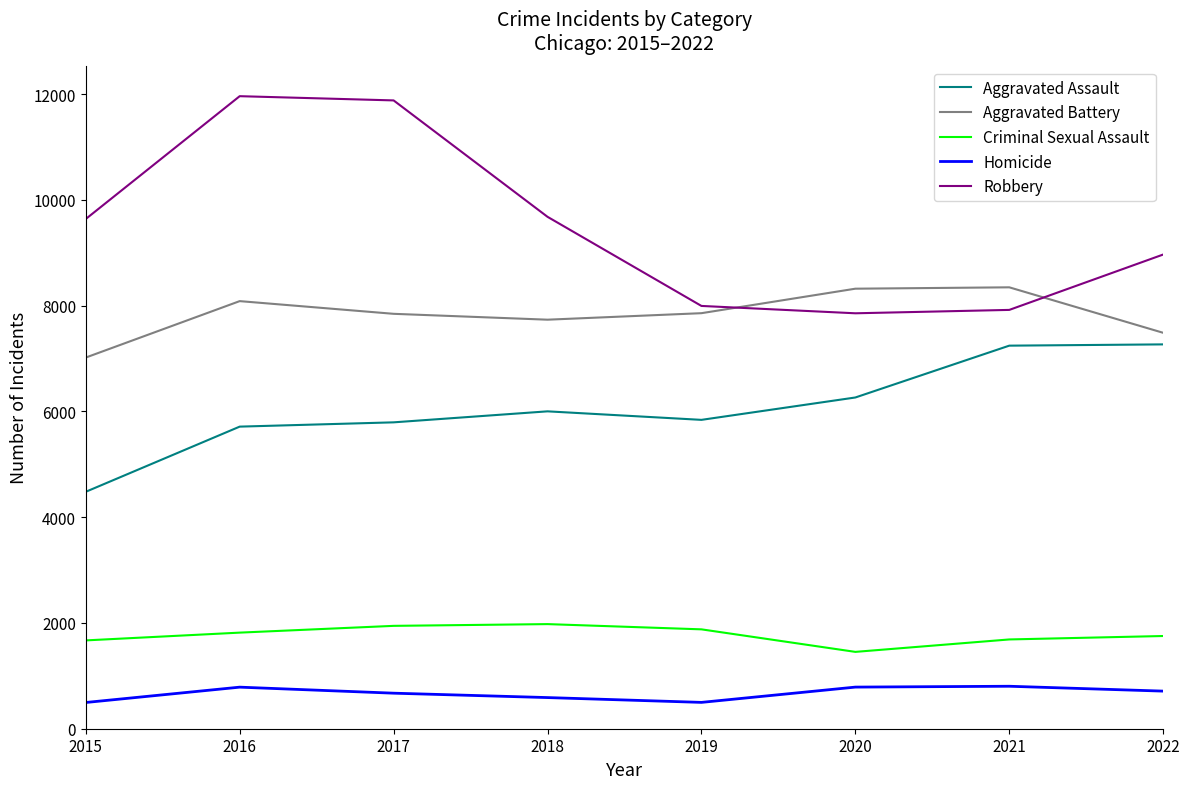

In Robbery, how many points are lower than both neighbors (excluding endpoints)?

1